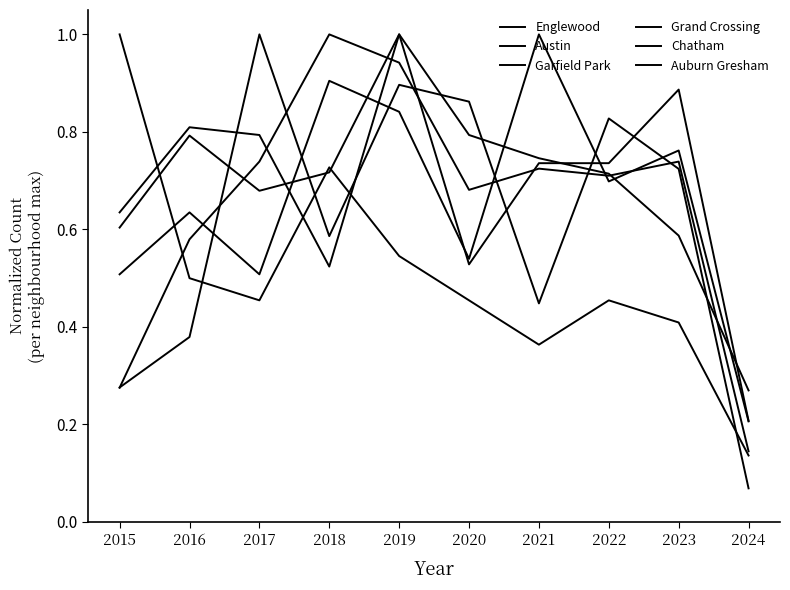

What is the total value across all series at 2023?

4.1